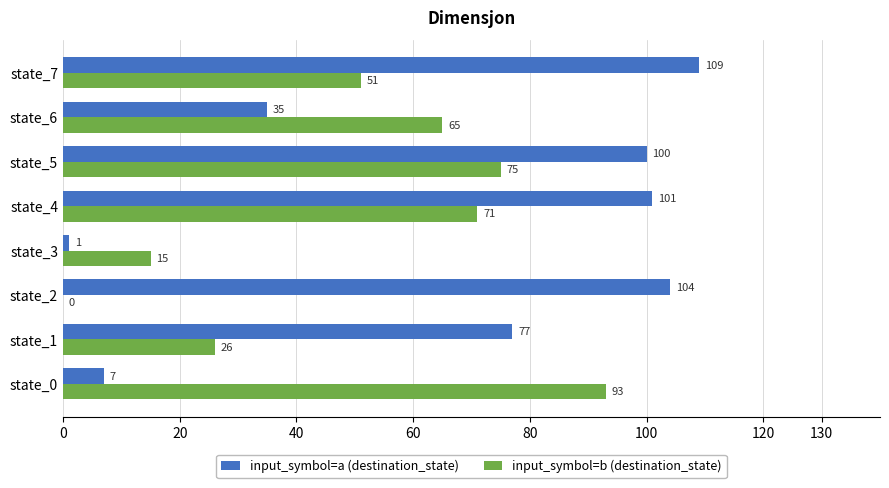

What is the maximum value for input_symbol=b (destination_state)?

93